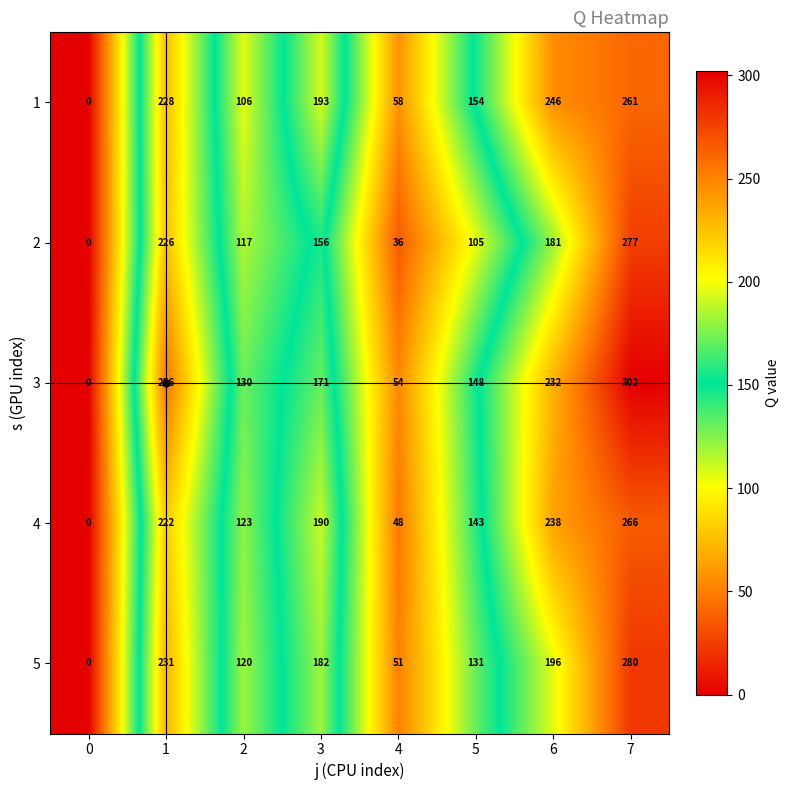

How many data points does each series have?

8